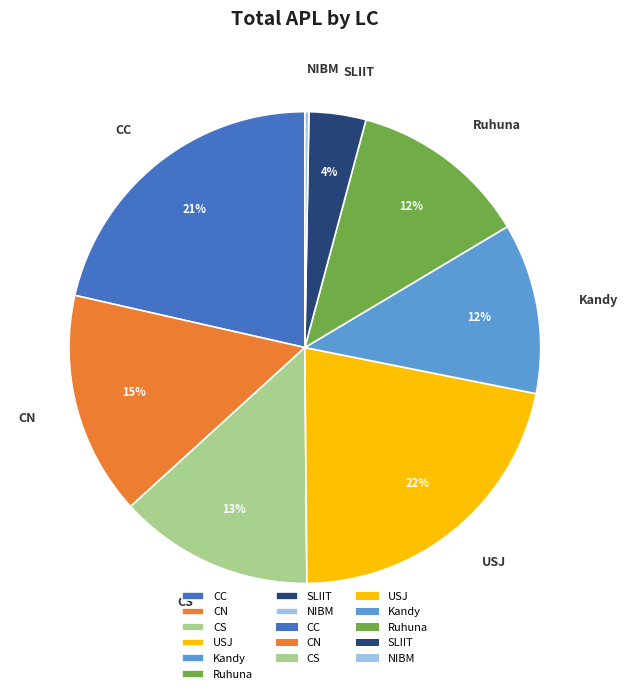

To the nearest percent, what portion does Kandy represent?

12%